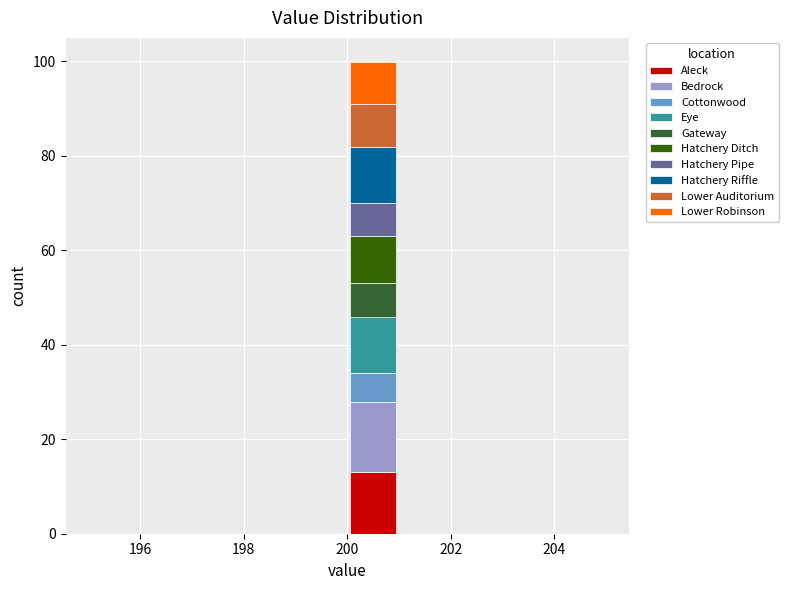

What is the total height of the stacked bar covering 200 to 201 on the x-axis? The values are not printed on the chart, so give them approximately, as read against the axis.

100